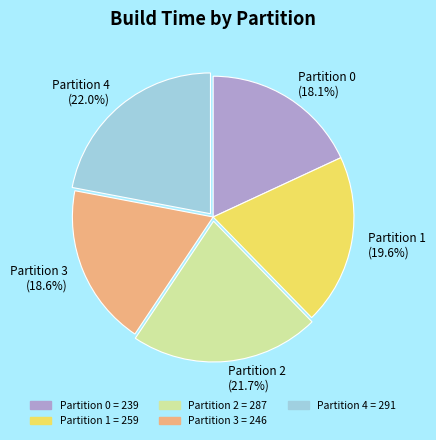

Approximately how many times larger is the value at Partition 3 compared to Partition 0?

1.0